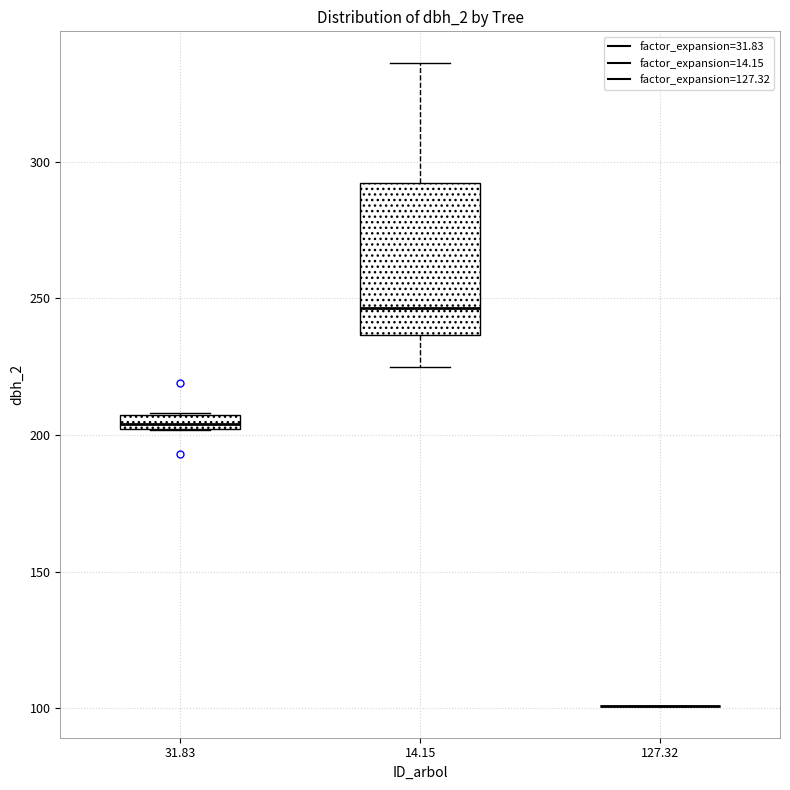

Which box is the tallest, from its lower edge to its upper edge?

14.15